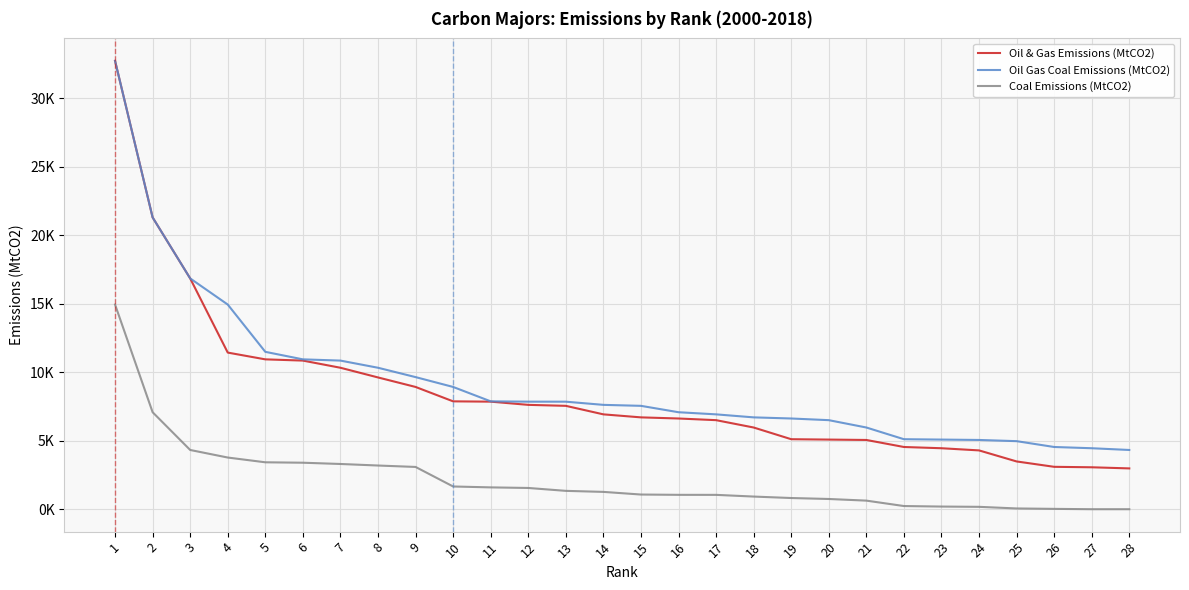

What is the maximum value shown in the chart?

32750.5